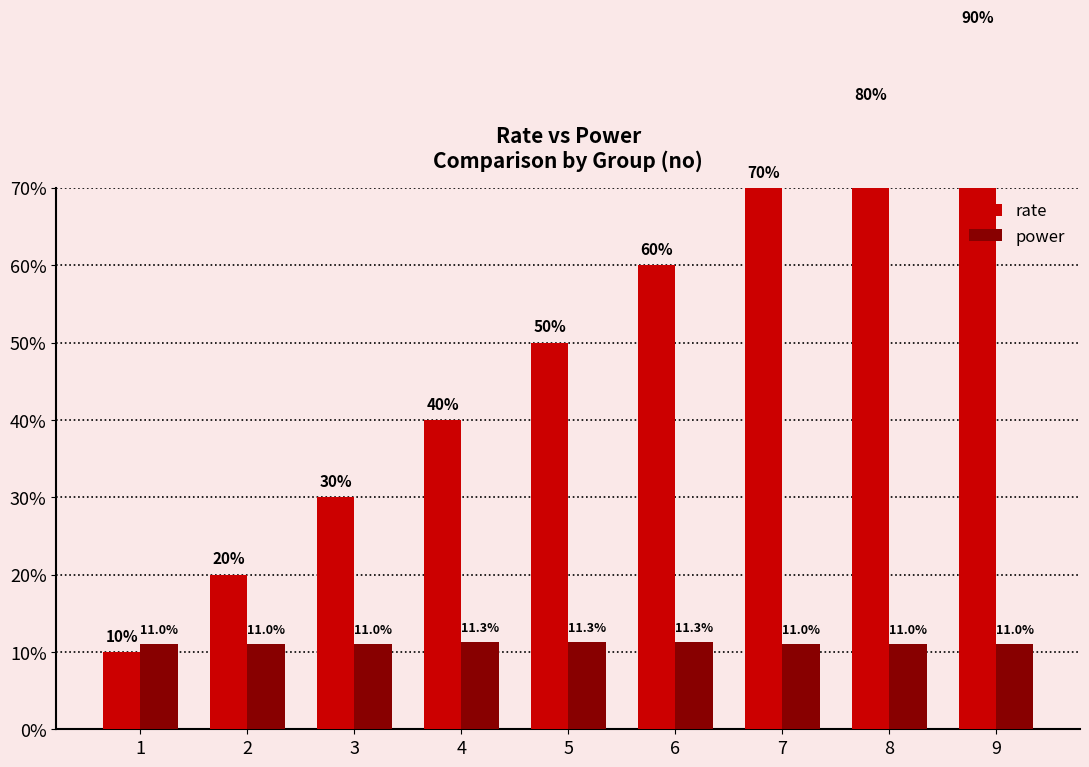

Which series has the largest total across all categories?

rate